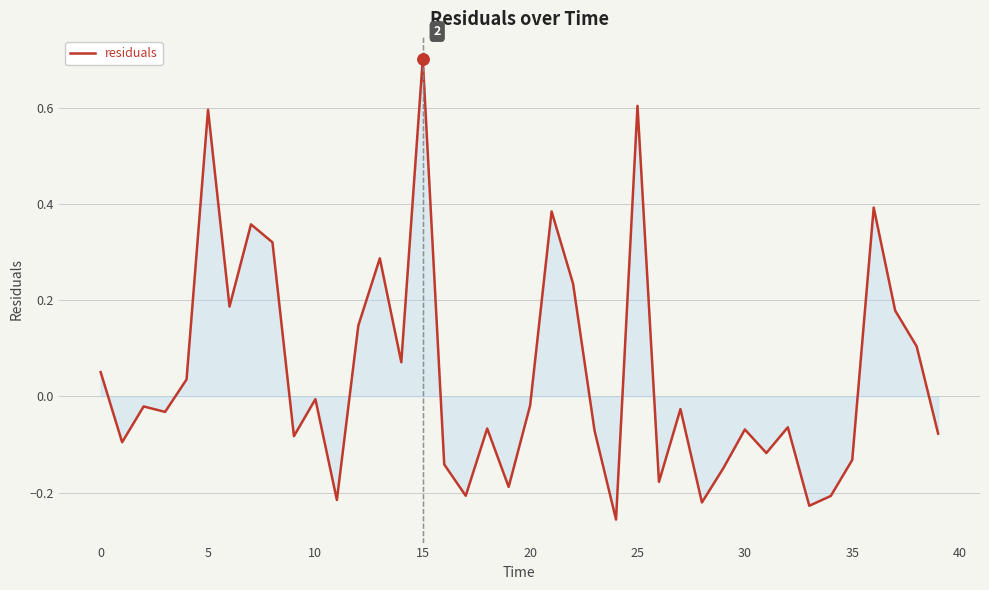

What is the difference between the second highest and minimum values?

0.9